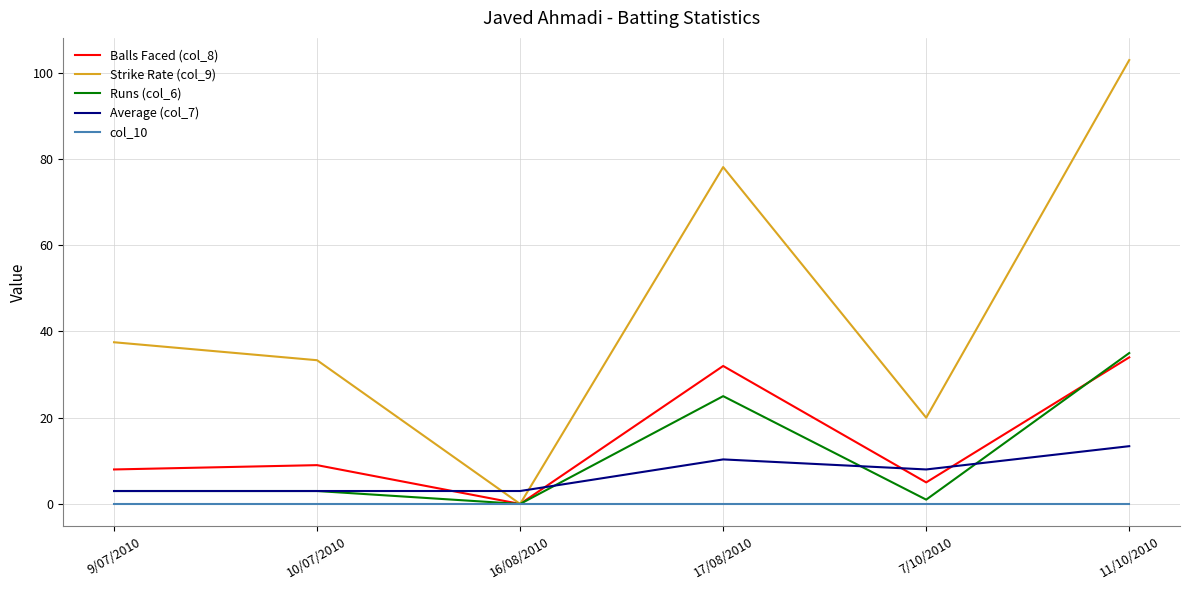

What position from the left is 16/08/2010?

3